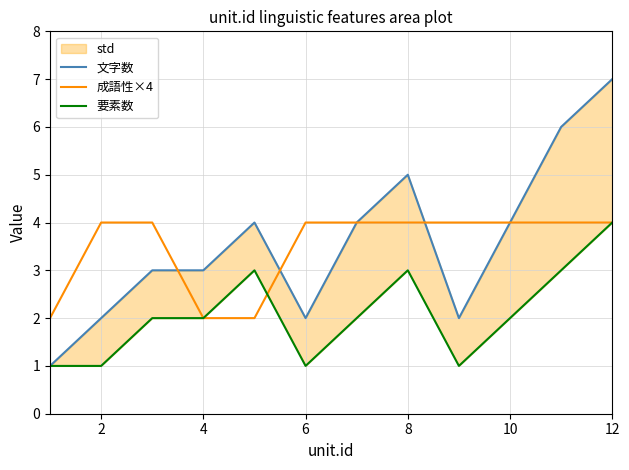

The 成語性×4 series shows 2 at 12. True or false?

False